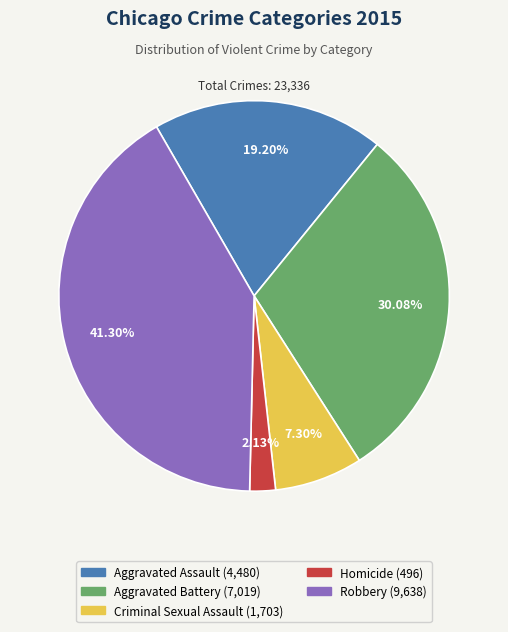

Approximately how many times larger is the value at Criminal Sexual Assault compared to Homicide?

3.4